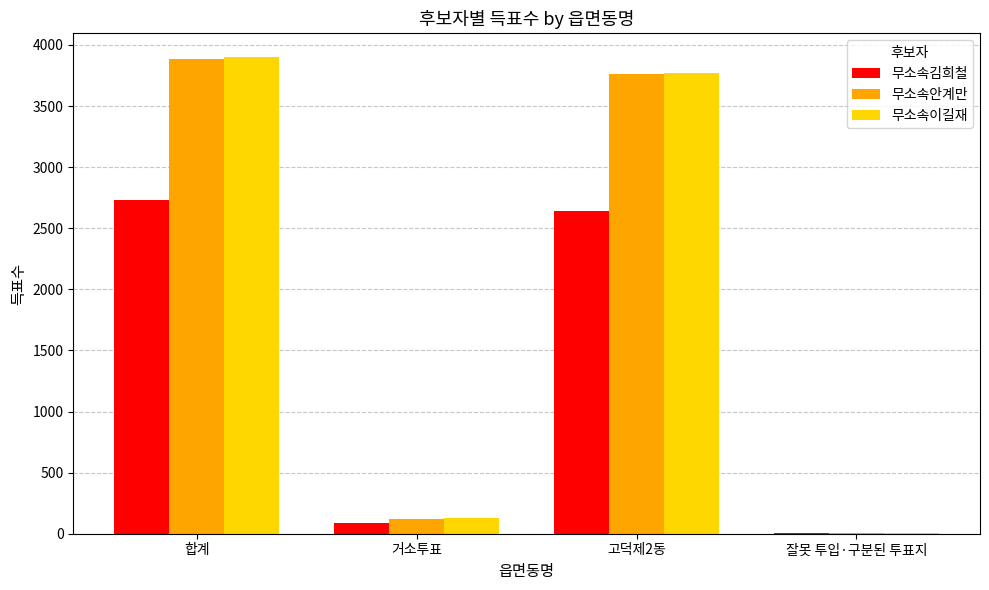

Where does the 무소속김희철 series first go above 2641?

합계